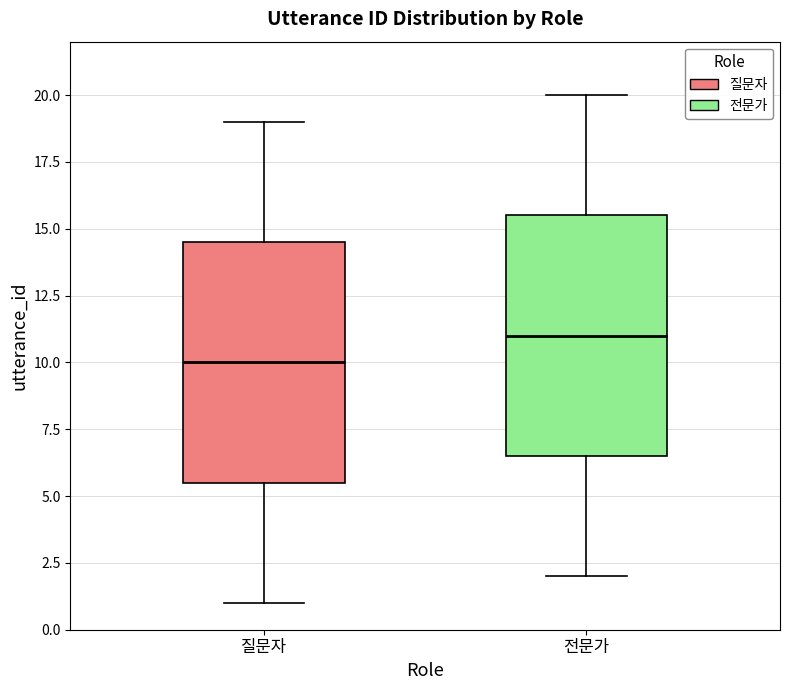

Which box has the lowest median line?

질문자